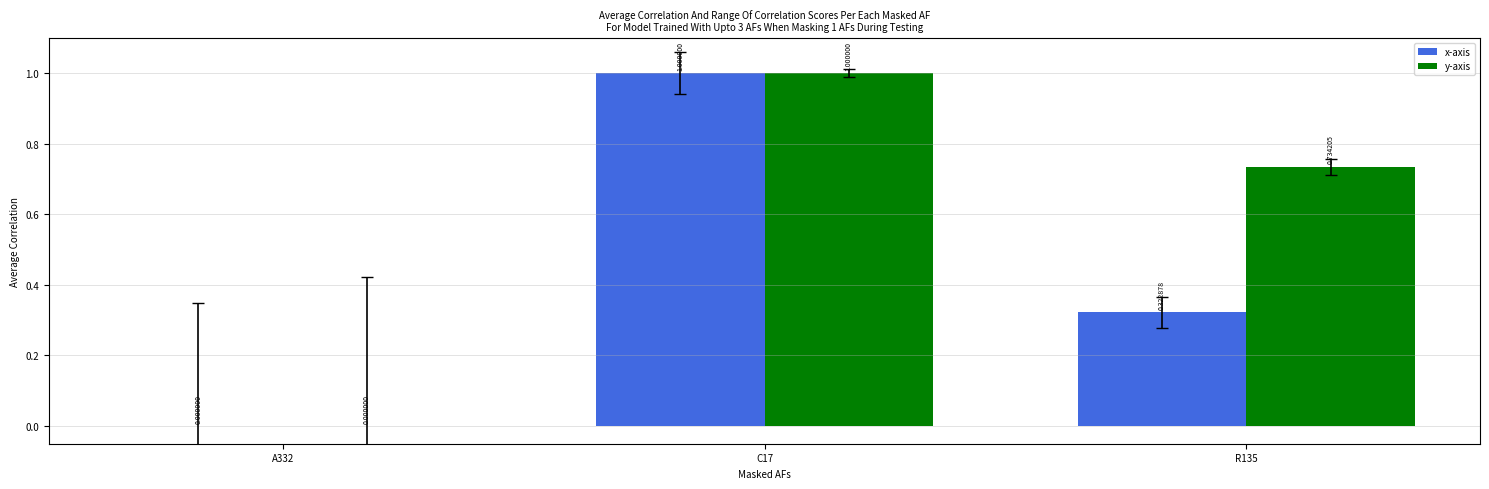

How many values in the x-axis series exceed 0?

2